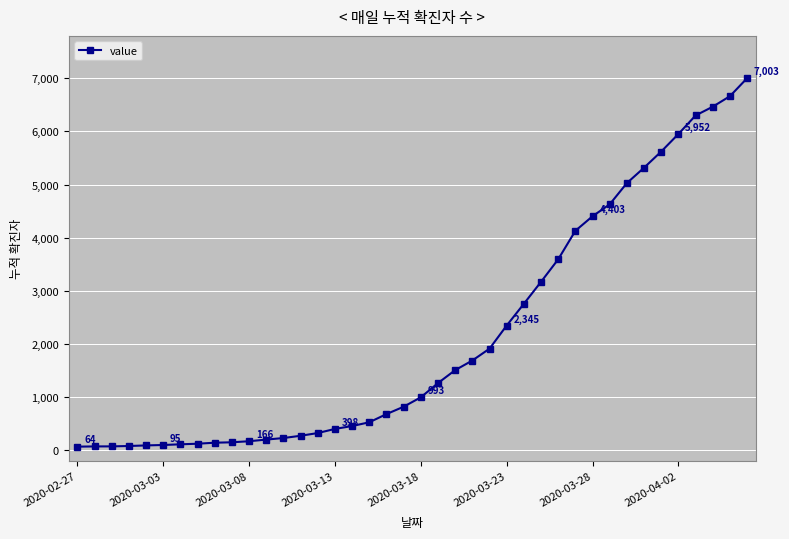

What is the maximum value shown in the chart?

7003